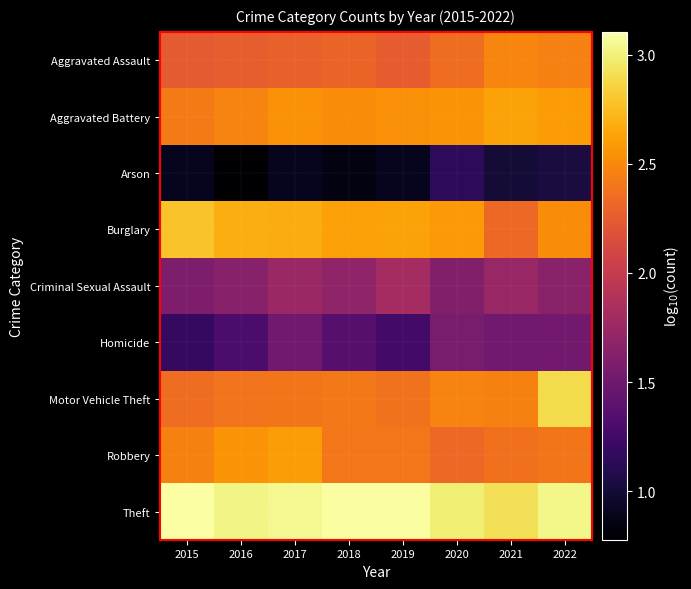

What is the difference between the Motor Vehicle Theft values at 2017 and 2020?

0.1